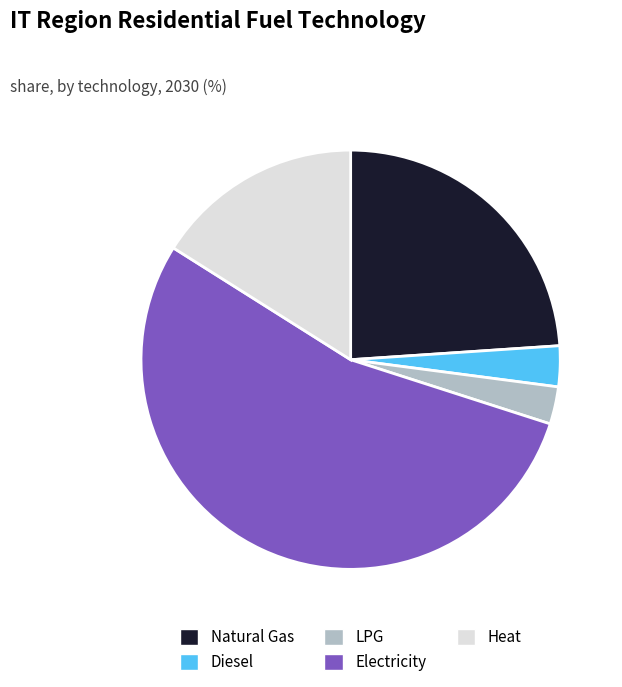

Is the sum of Diesel and LPG greater than half?

No